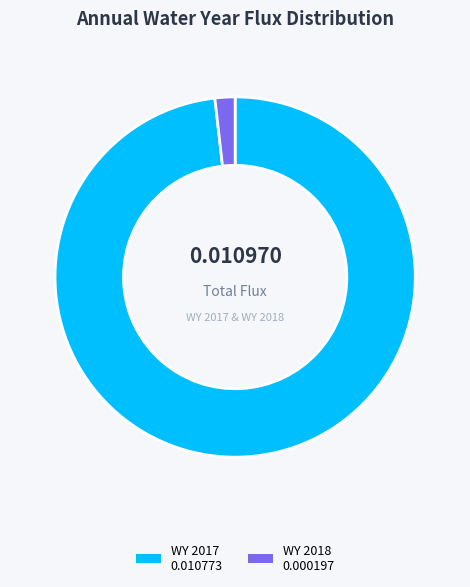

Which category has the biggest portion of the pie?

WY 2017